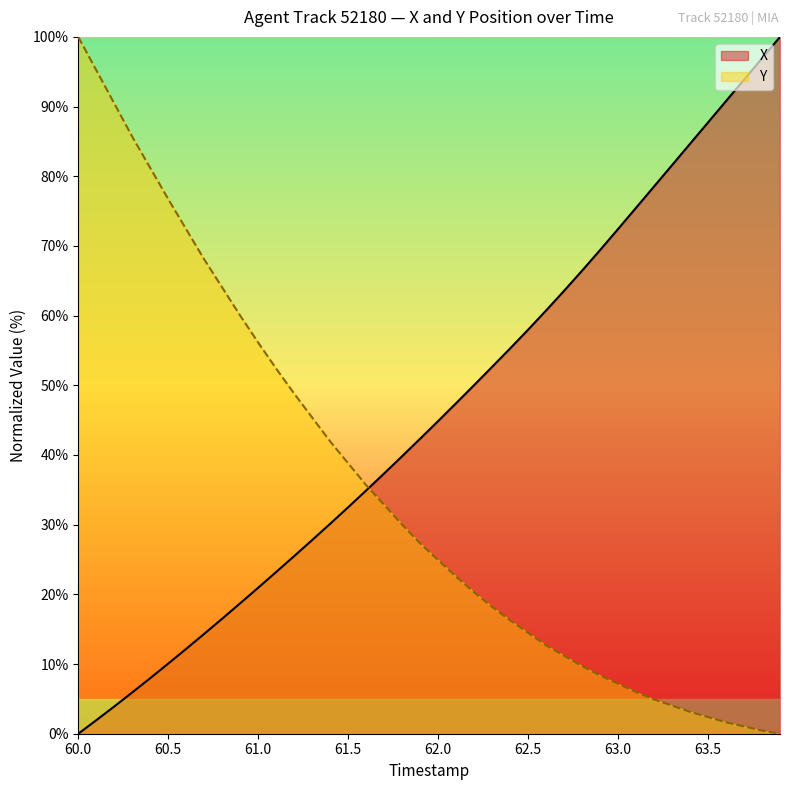

What is the difference between the X values at 63.3 and 62.3?

28.9